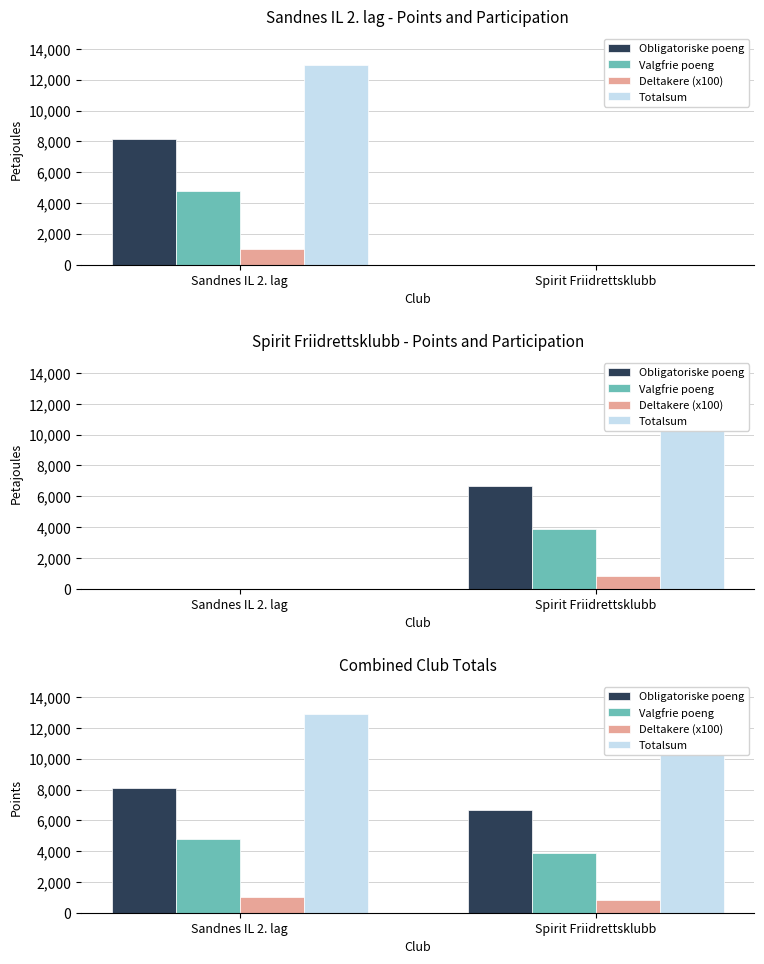

What is the label of the 2nd bar from the left?

Spirit Friidrettsklubb